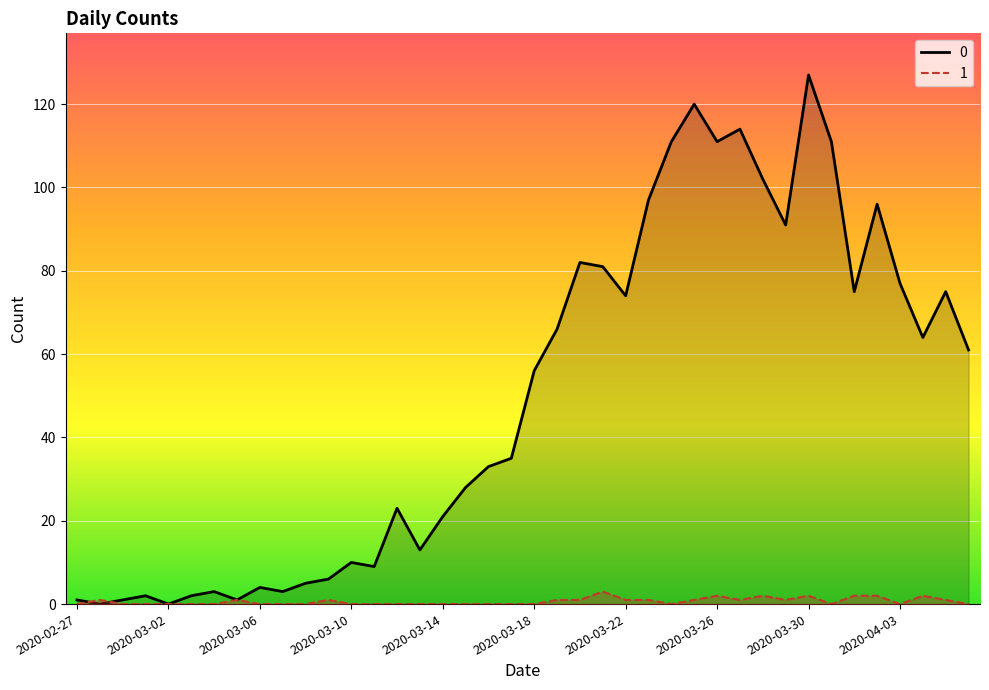

Rank the series at 2020-03-29 from lowest to highest value.

1, 0